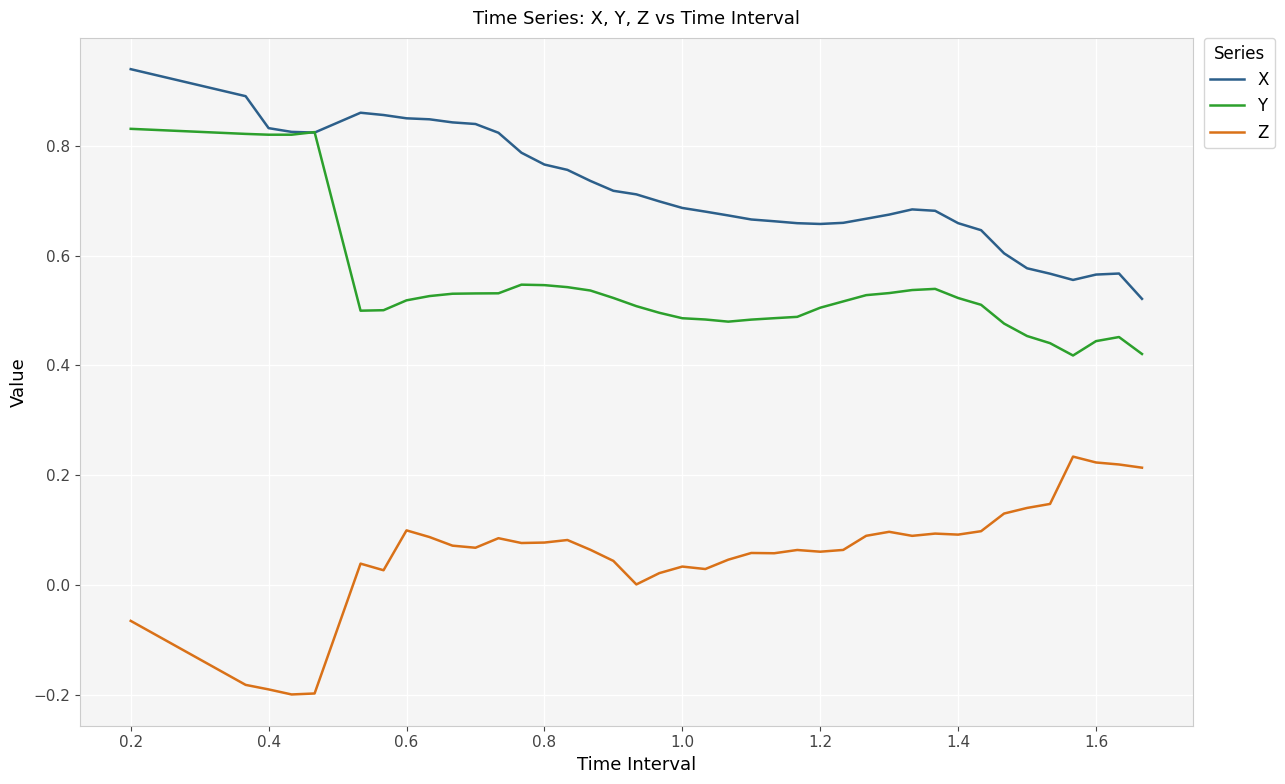

List the series in order of their overall mean, highest first.

X, Y, Z